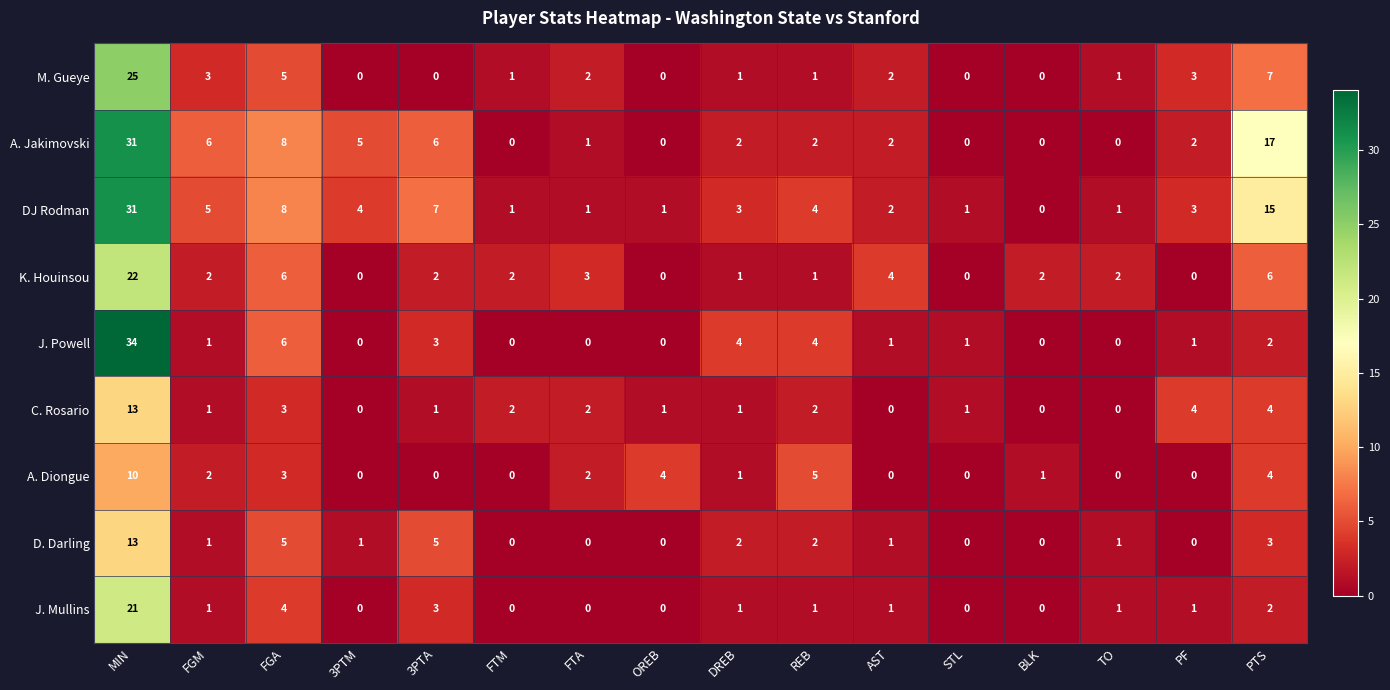

What is the maximum value shown in the chart?

34